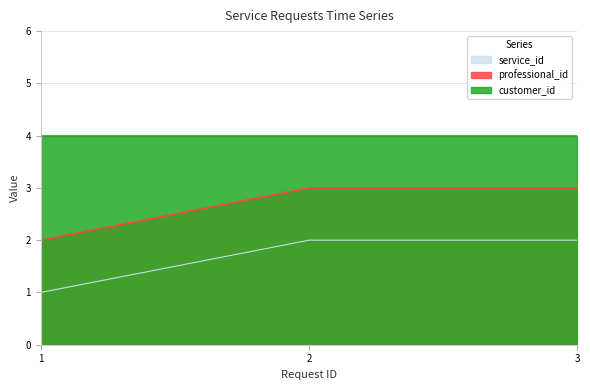

Does the chart have visible grid lines?

Yes